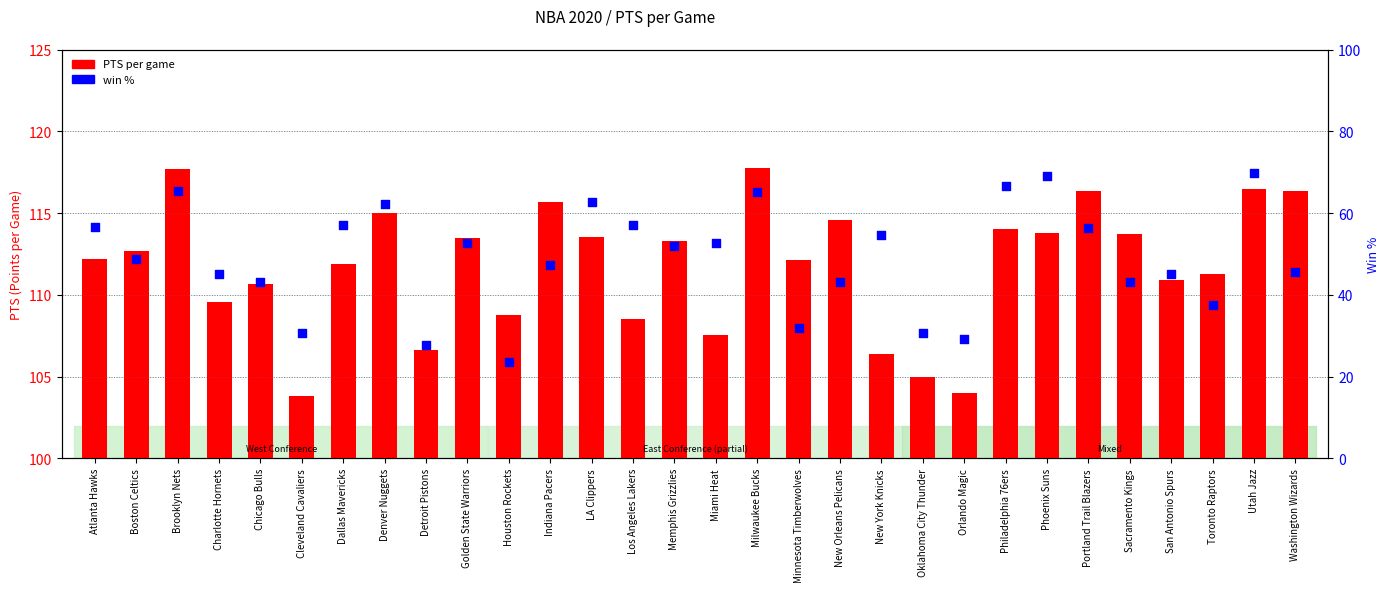

Which series has the widest spread of Y values?

win %